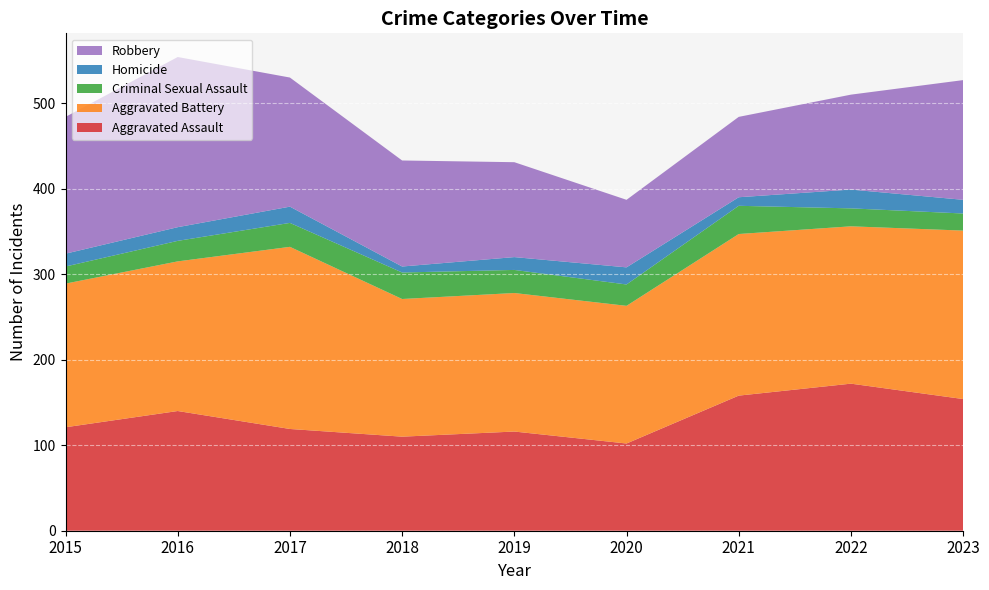

Reading left to right, extract all data points from this chart.

Aggravated Assault: 121	140	119	110	116	102	158	172	154
Aggravated Battery: 168	175	213	161	162	161	189	184	197
Criminal Sexual Assault: 20	24	28	31	27	25	33	21	20
Homicide: 15	16	19	7	15	20	10	22	16
Robbery: 160	199	151	124	111	79	94	111	140